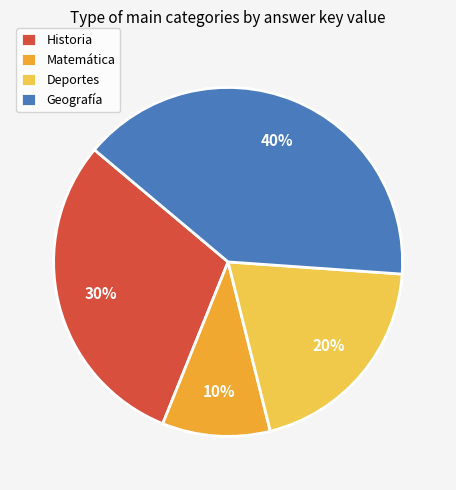

Count the number of slices in the pie.

4